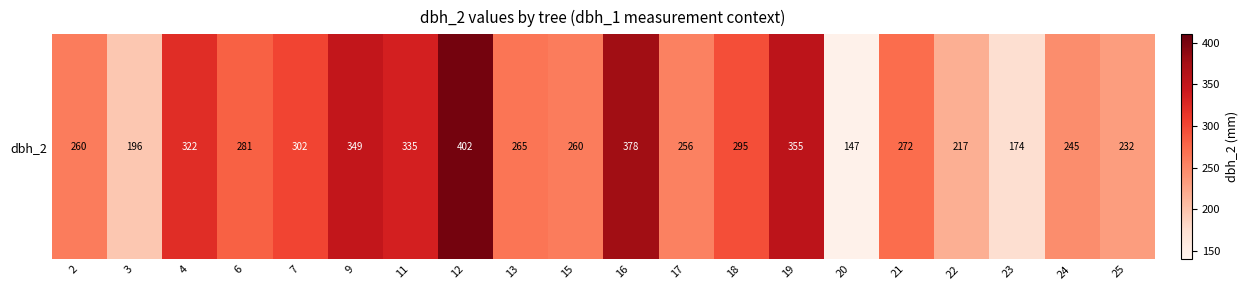

At which label is the value closest to 274?

21